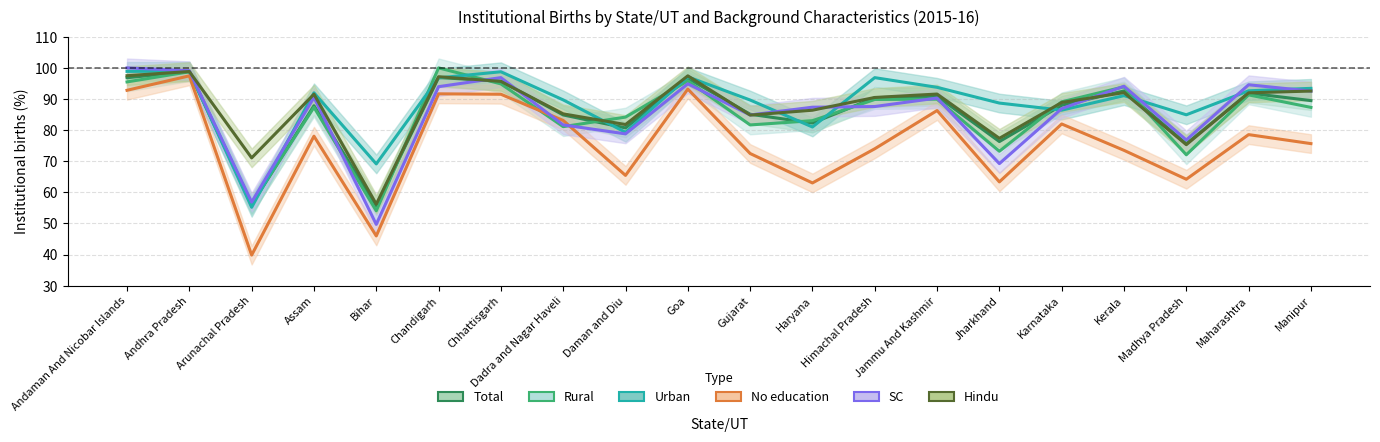

In Hindu, how many points are lower than both neighbors (excluding endpoints)?

6